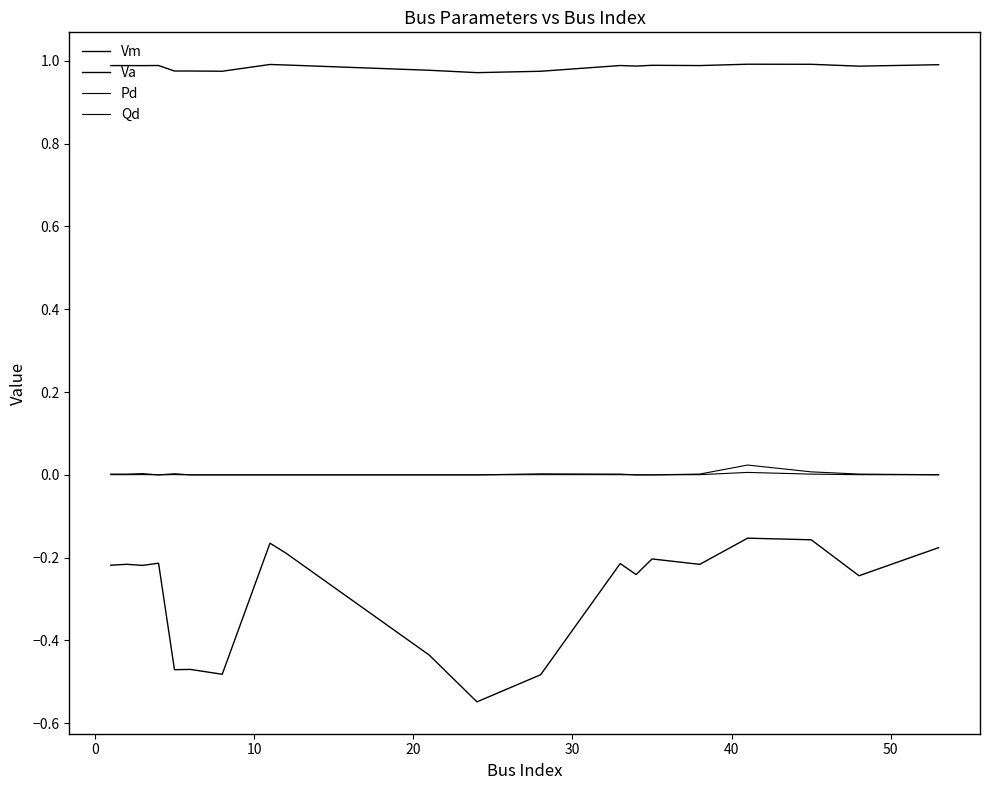

Which category has the lowest value in the Va series?

10